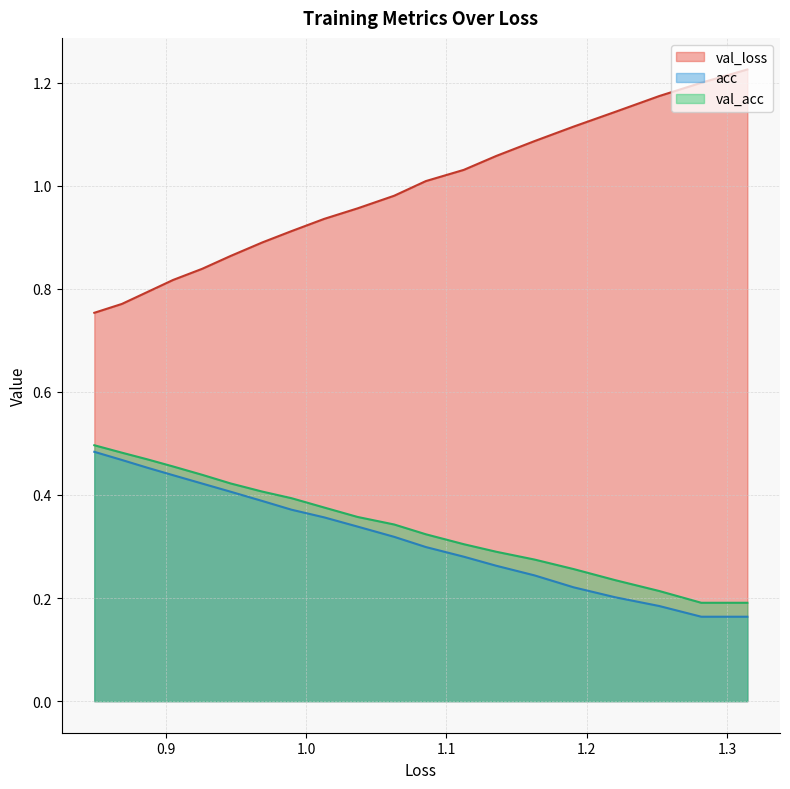

Which series has the widest spread of values?

val_loss